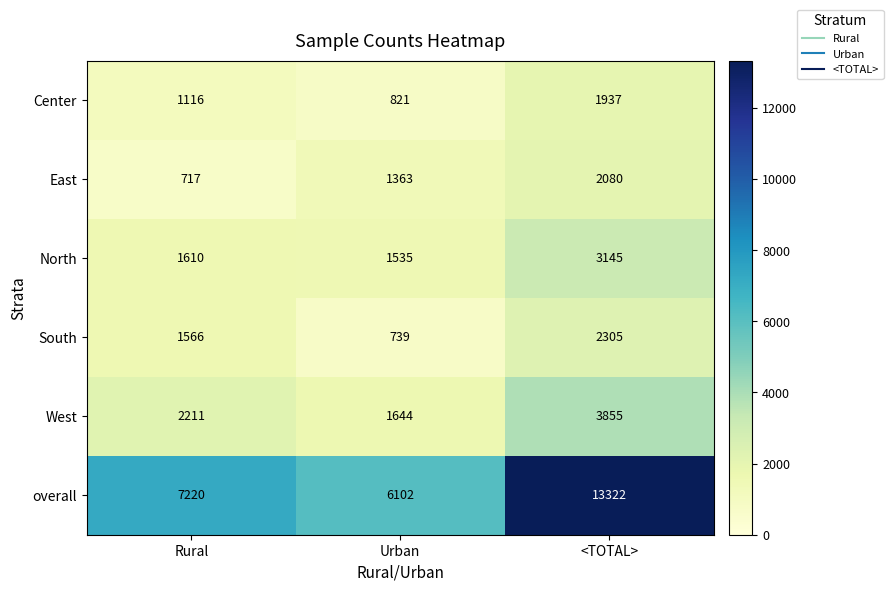

What is the sum of the overall values at Urban and Rural?

13322